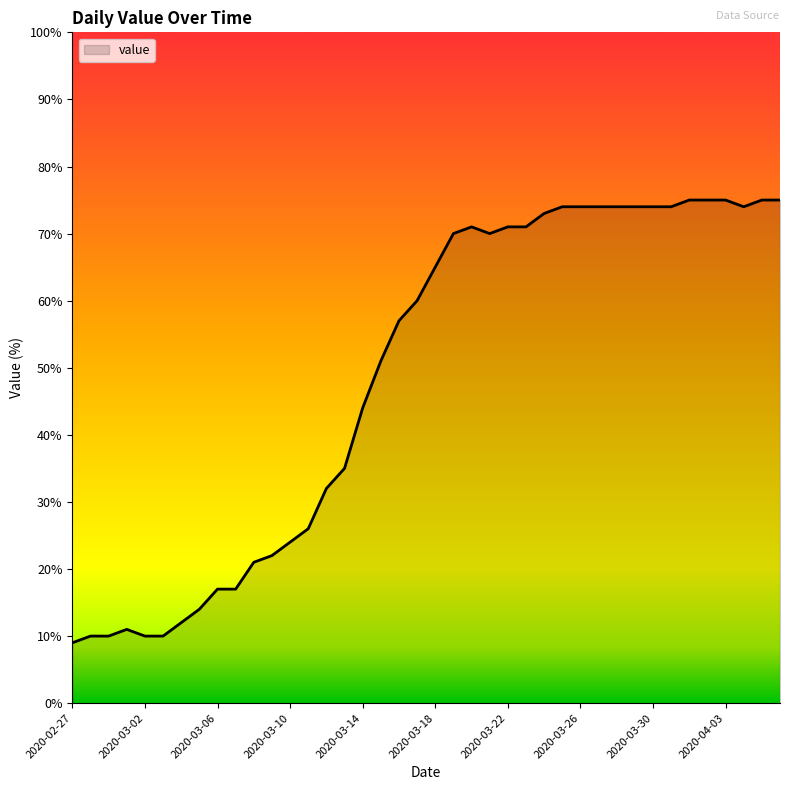

What is the minimum value shown in the chart?

9.0